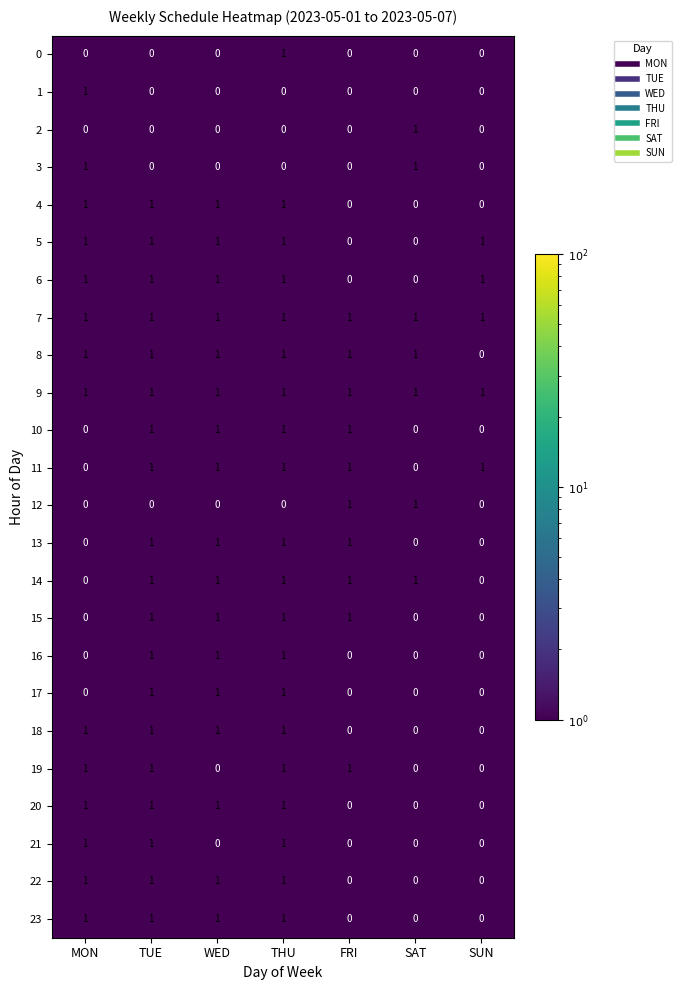

True or false: 6 has a value of 0 at SAT.

True